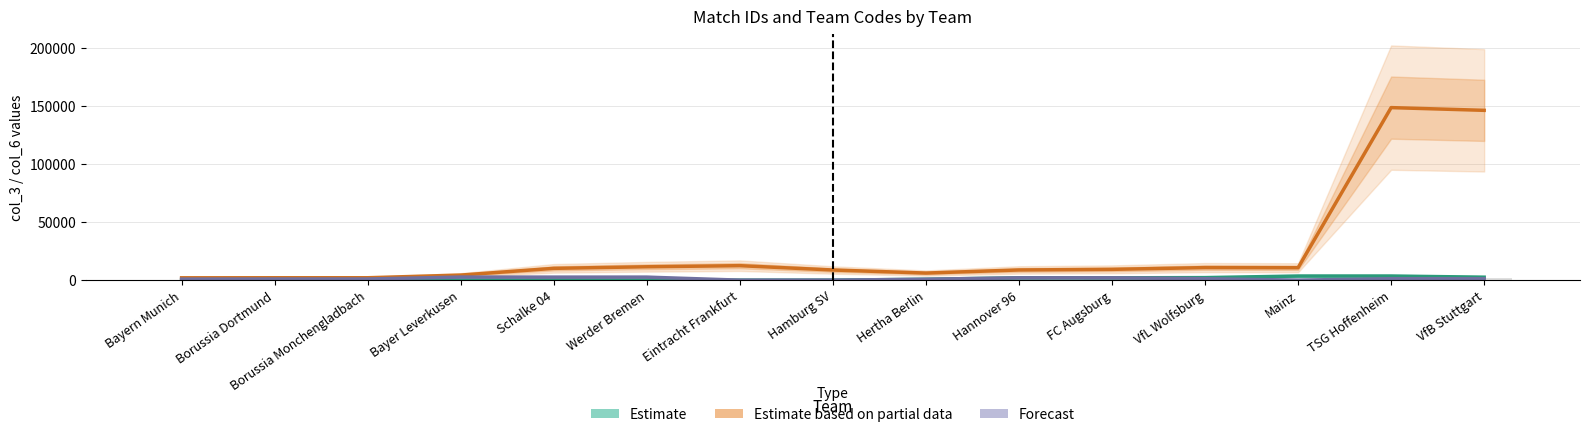

How many bars are there in each group?

3